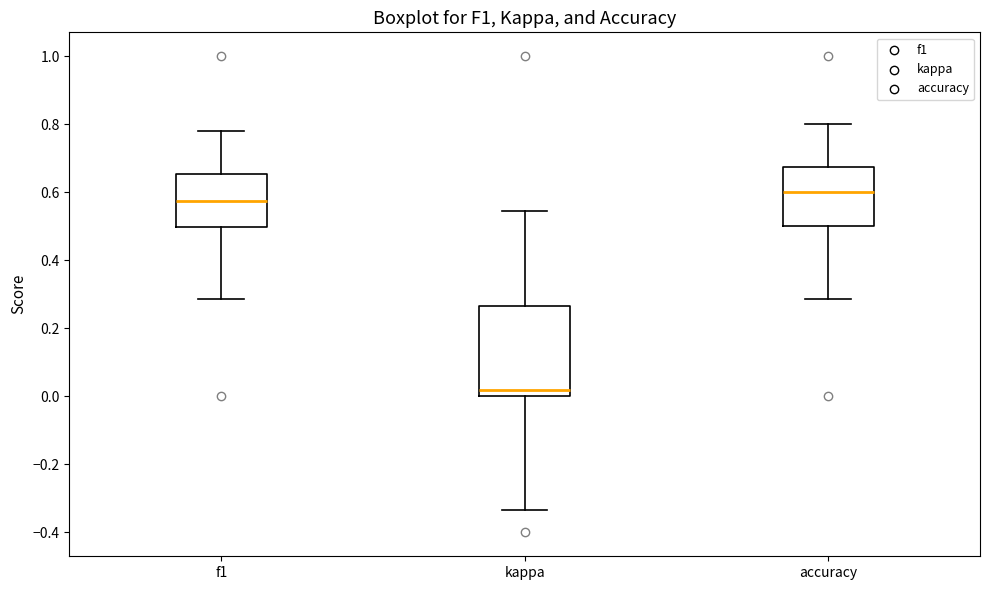

Which box's median line is the lowest?

kappa